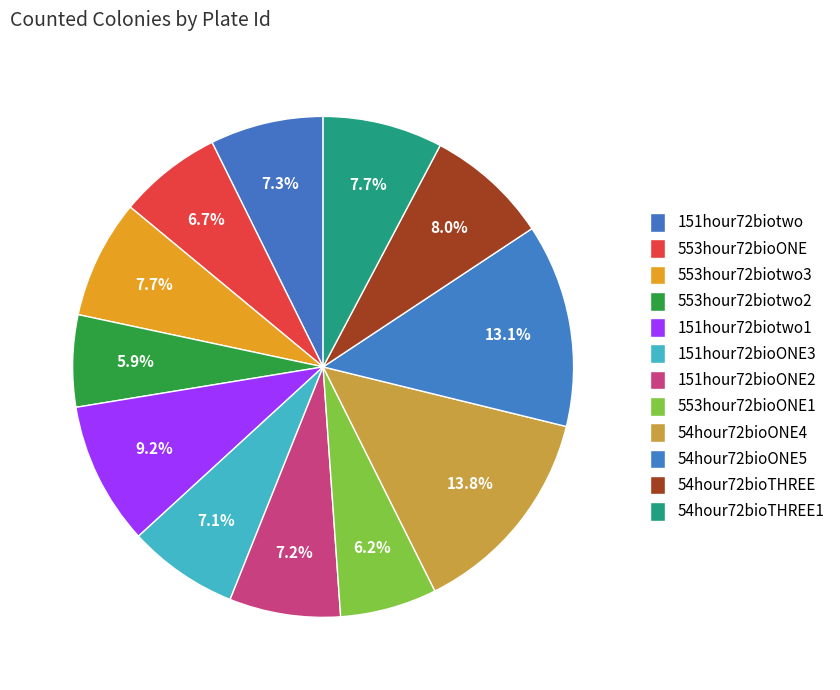

Which slice is the largest?

54hour72bioONE4